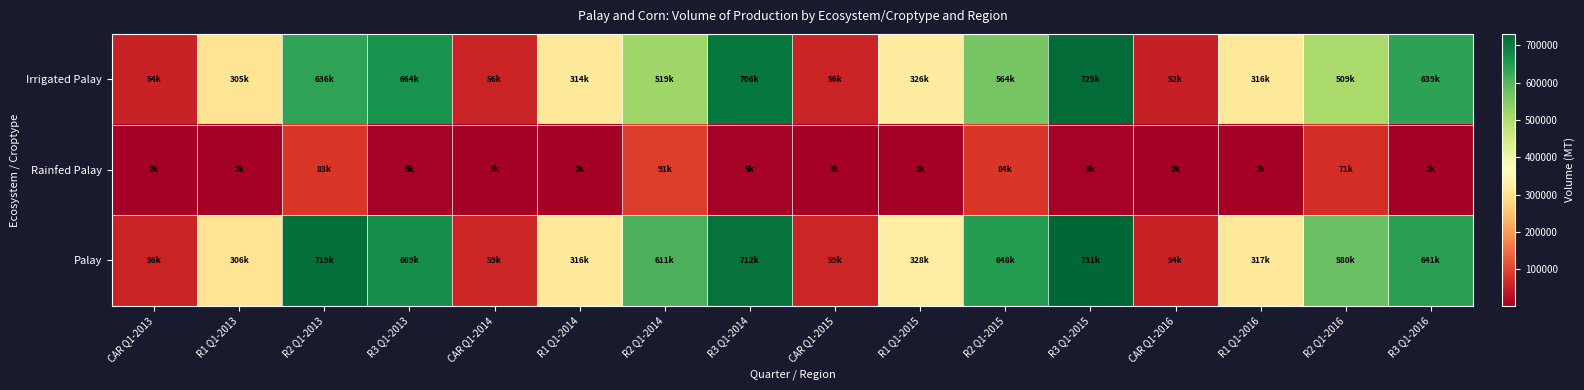

Which series changed the most between R2 Q1-2013 and R1 Q1-2015?

Palay